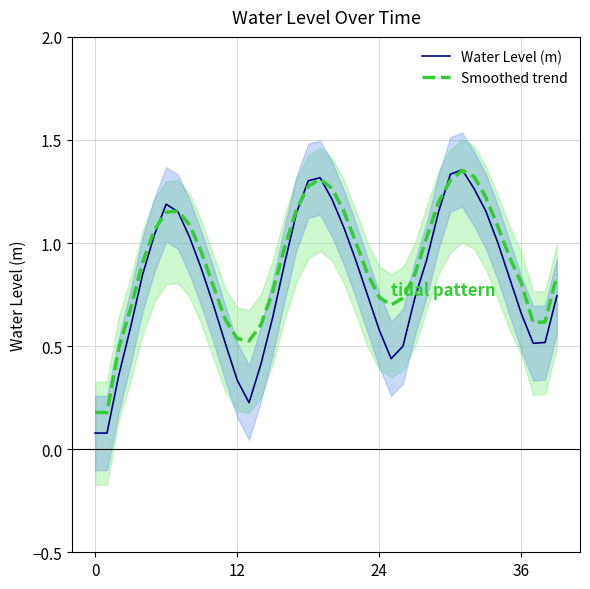

Is it true that Smoothed trend equals 0.2 at 0?

True